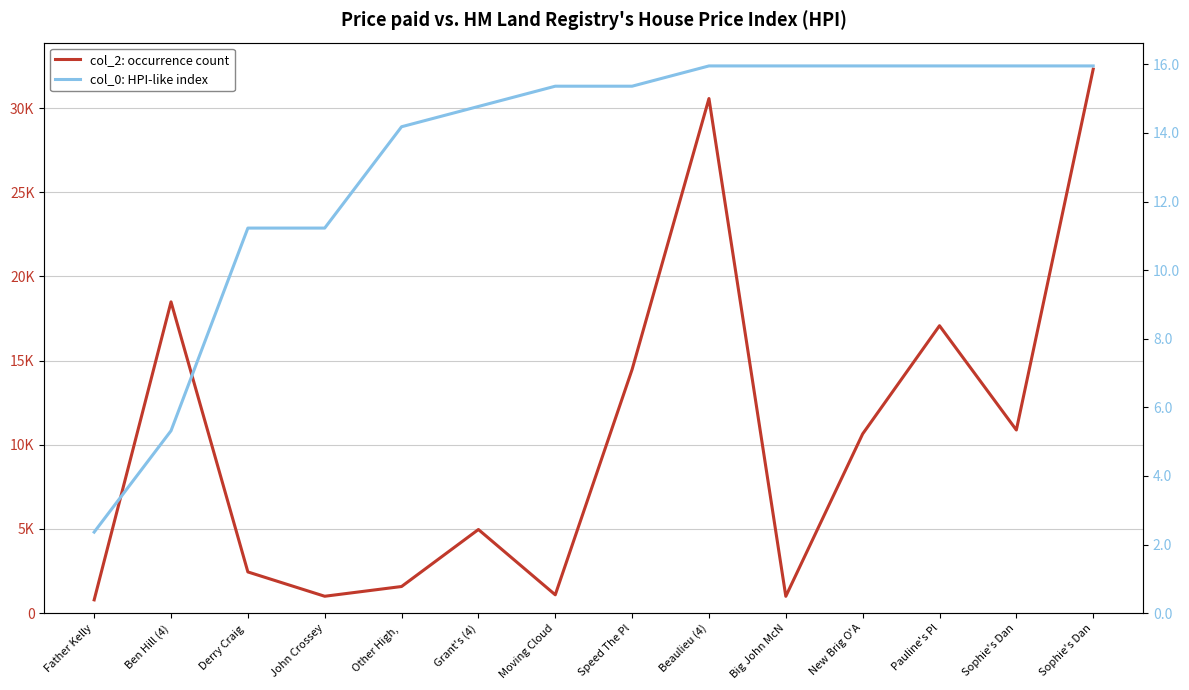

Read the col_0 (HPI-like index) value at Beaulieu (4).

16.0